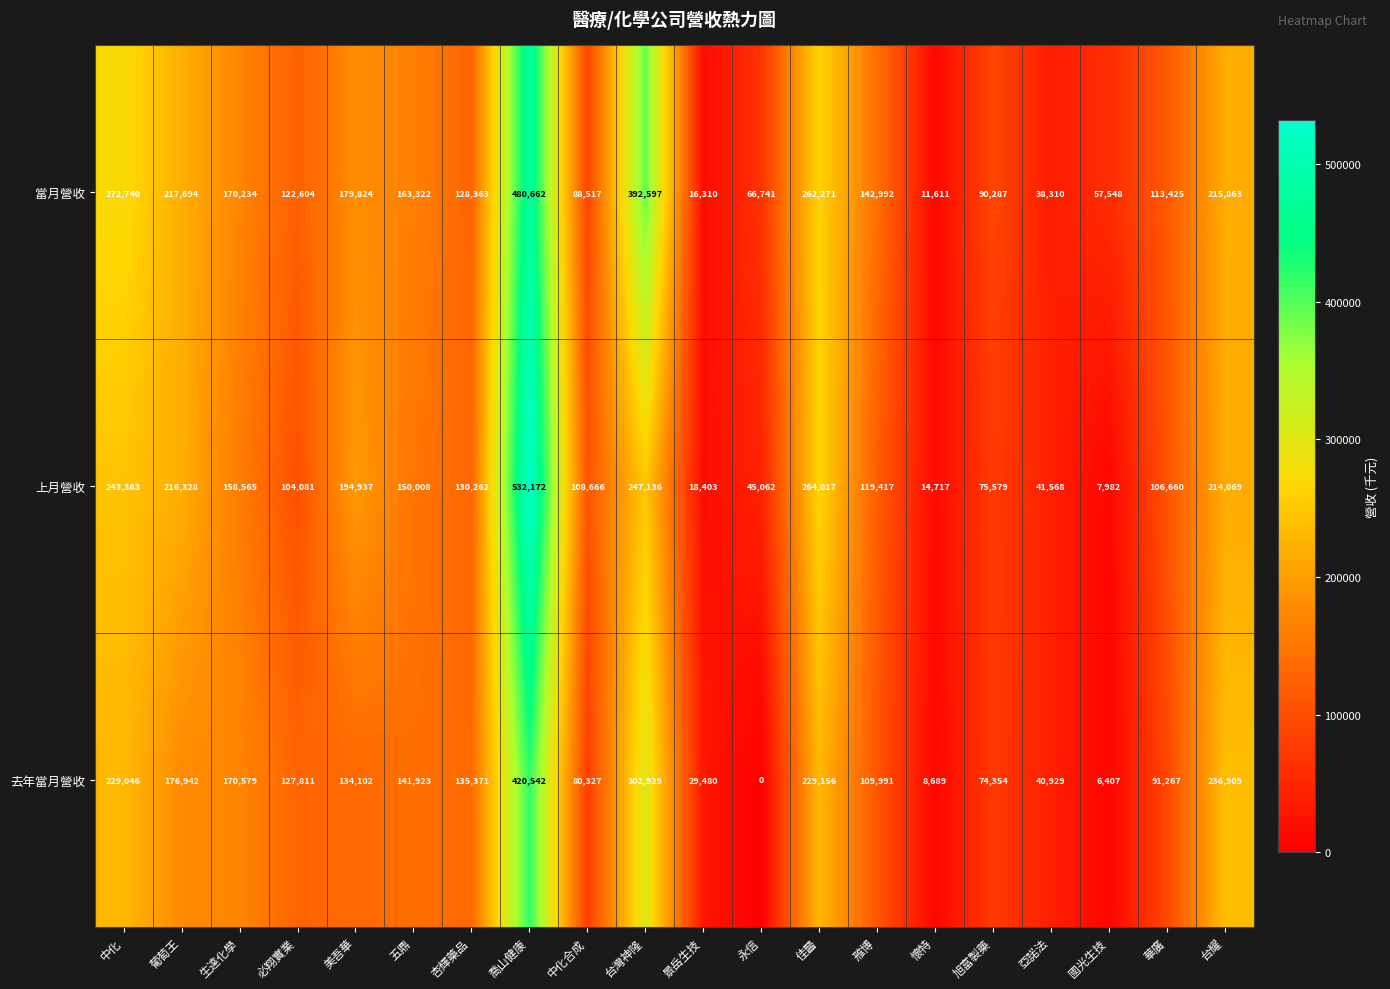

What is the average value of the 去年當月營收 series?

137338